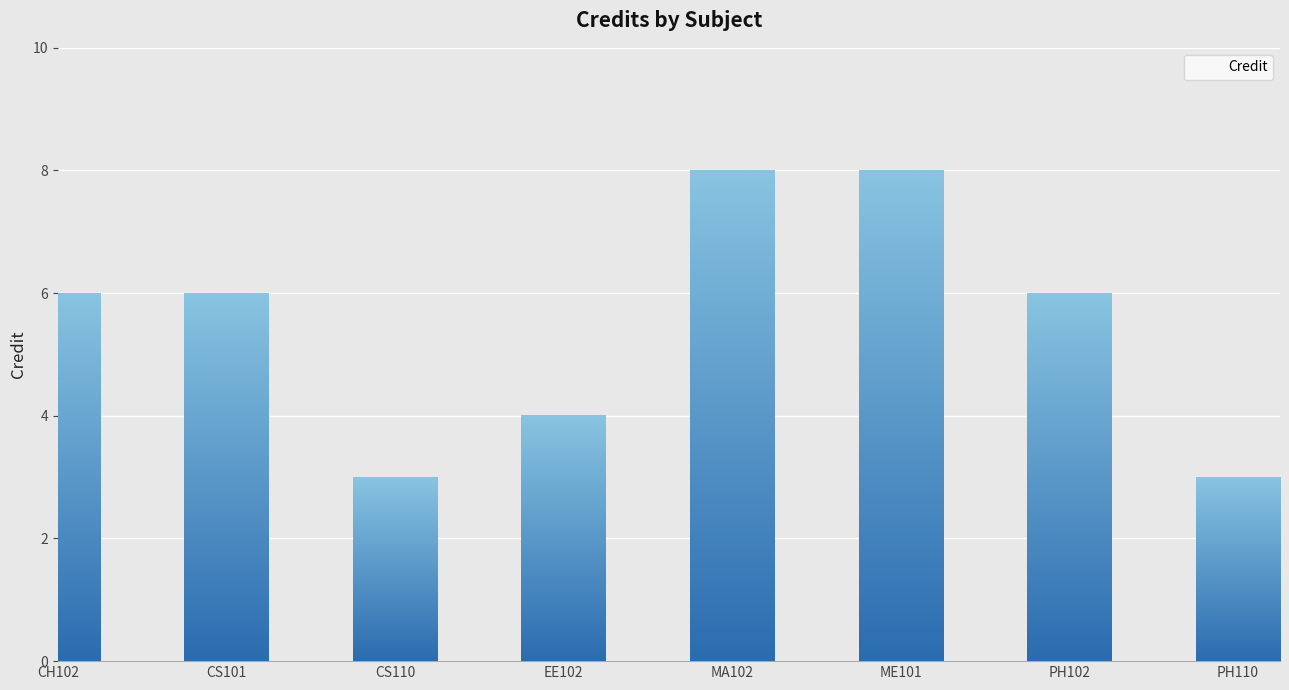

Reading left to right, extract all data points from this chart.

6	6	3	4	8	8	6	3